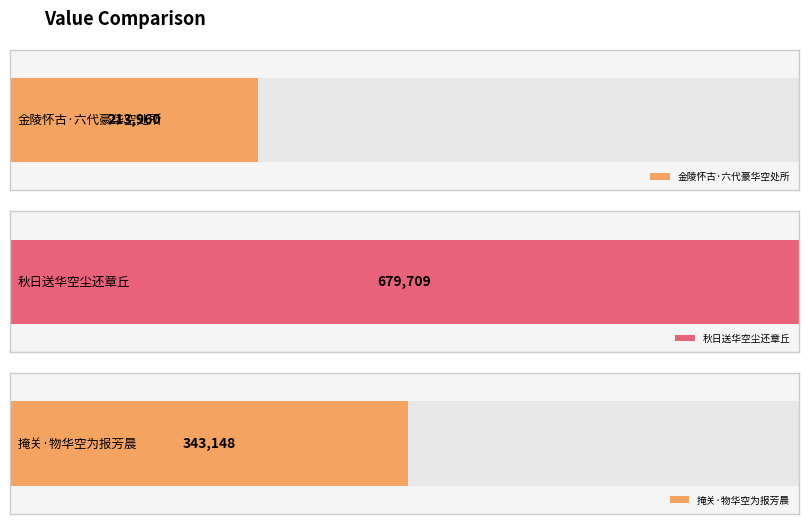

What is the label of the 3rd bar from the left?

掩关·物华空为报芳晨